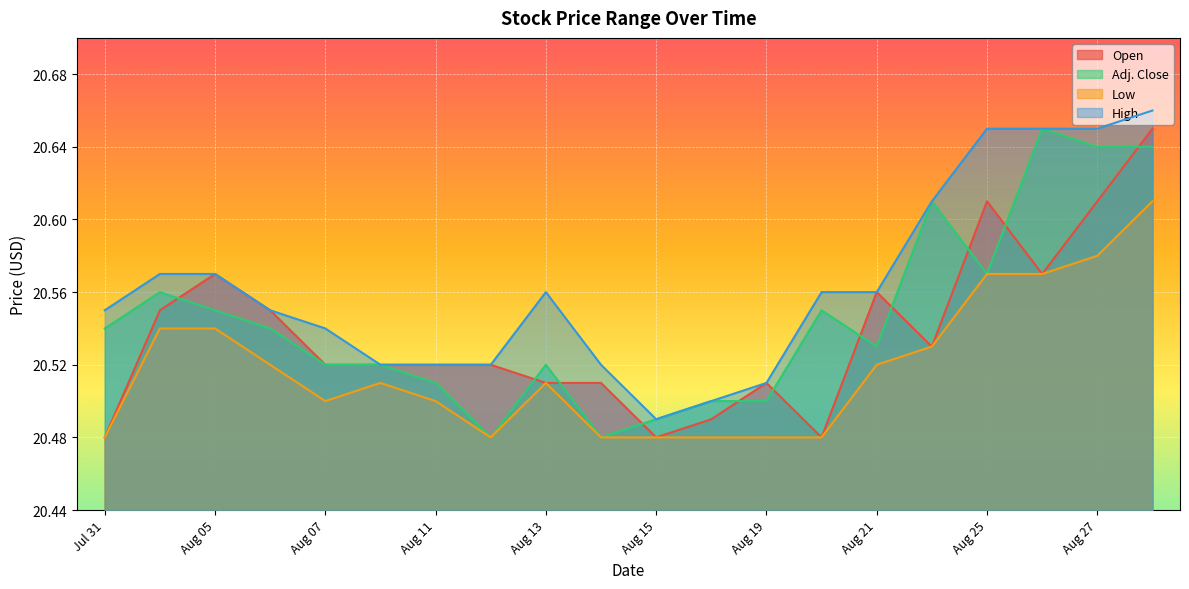

Reading left to right, extract all data points from this chart.

Open: Jul 31=20.5	Aug 01=20.6	Aug 05=20.6	Aug 06=20.6	Aug 07=20.5	Aug 08=20.5	Aug 11=20.5	Aug 12=20.5	Aug 13=20.5	Aug 14=20.5	Aug 15=20.5	Aug 18=20.5	Aug 19=20.5	Aug 20=20.5	Aug 21=20.6	Aug 22=20.5	Aug 25=20.6	Aug 26=20.6	Aug 27=20.6	Aug 28=20.6
Adj. Close: Jul 31=20.5	Aug 01=20.6	Aug 05=20.6	Aug 06=20.5	Aug 07=20.5	Aug 08=20.5	Aug 11=20.5	Aug 12=20.5	Aug 13=20.5	Aug 14=20.5	Aug 15=20.5	Aug 18=20.5	Aug 19=20.5	Aug 20=20.6	Aug 21=20.5	Aug 22=20.6	Aug 25=20.6	Aug 26=20.6	Aug 27=20.6	Aug 28=20.6
Low: Jul 31=20.5	Aug 01=20.5	Aug 05=20.5	Aug 06=20.5	Aug 07=20.5	Aug 08=20.5	Aug 11=20.5	Aug 12=20.5	Aug 13=20.5	Aug 14=20.5	Aug 15=20.5	Aug 18=20.5	Aug 19=20.5	Aug 20=20.5	Aug 21=20.5	Aug 22=20.5	Aug 25=20.6	Aug 26=20.6	Aug 27=20.6	Aug 28=20.6
High: Jul 31=20.6	Aug 01=20.6	Aug 05=20.6	Aug 06=20.6	Aug 07=20.5	Aug 08=20.5	Aug 11=20.5	Aug 12=20.5	Aug 13=20.6	Aug 14=20.5	Aug 15=20.5	Aug 18=20.5	Aug 19=20.5	Aug 20=20.6	Aug 21=20.6	Aug 22=20.6	Aug 25=20.6	Aug 26=20.6	Aug 27=20.6	Aug 28=20.7